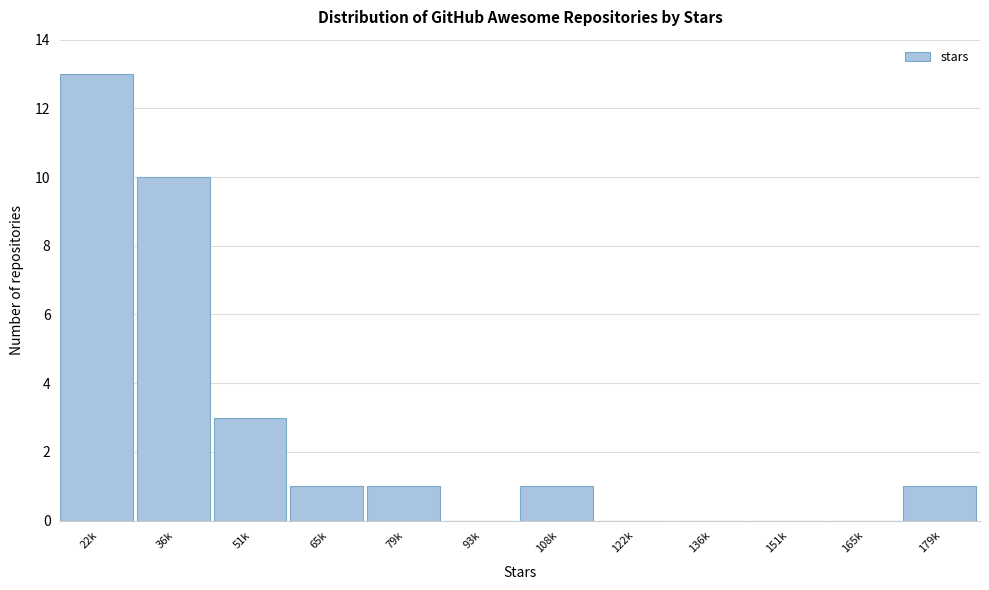

Reading left to right, transcribe all the data shown in this chart.

22k=13	36k=10	51k=3	65k=1	79k=1	93k=0	108k=1	122k=0	136k=0	151k=0	165k=0	179k=1